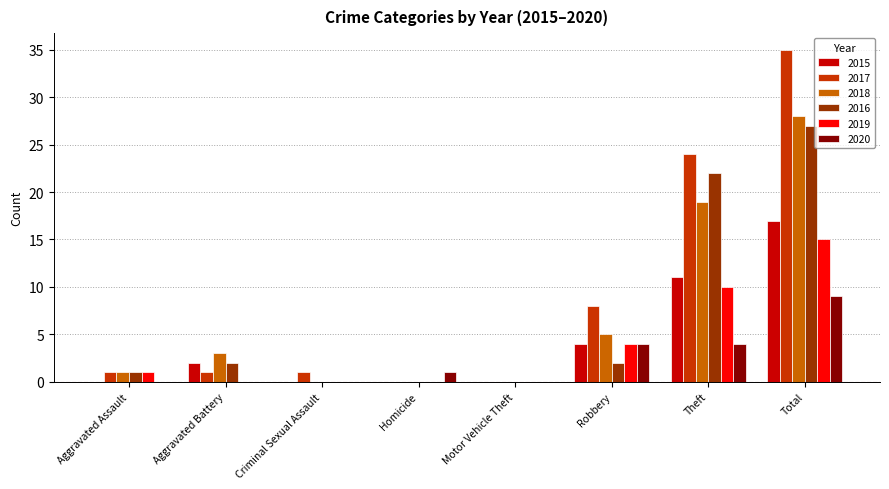

Between Robbery and Total, which series saw the biggest shift?

2017